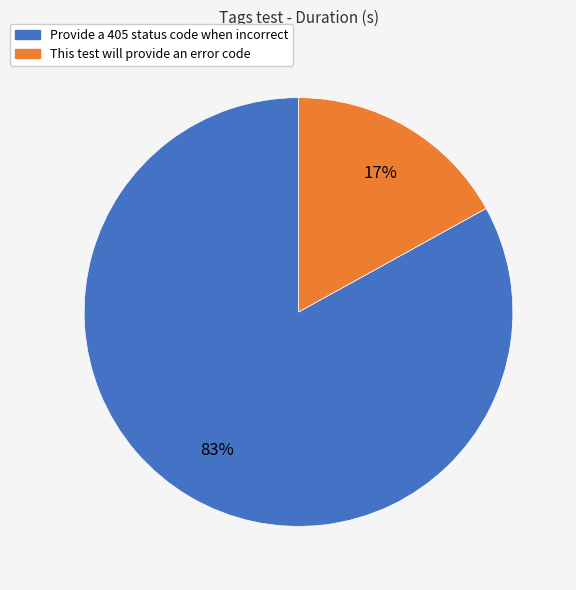

How many segments does this pie chart have?

2